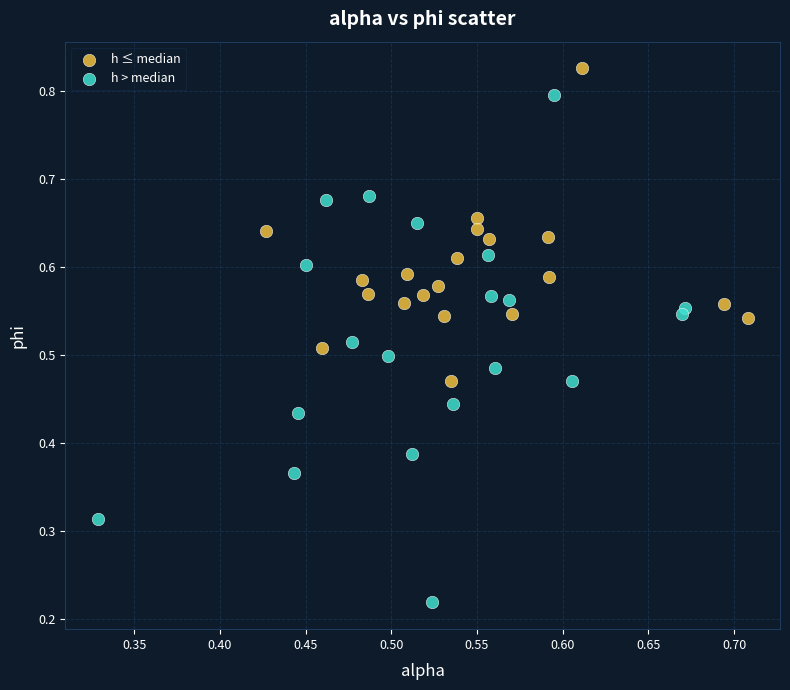

Which series has the largest Y range (max minus min)?

h > median